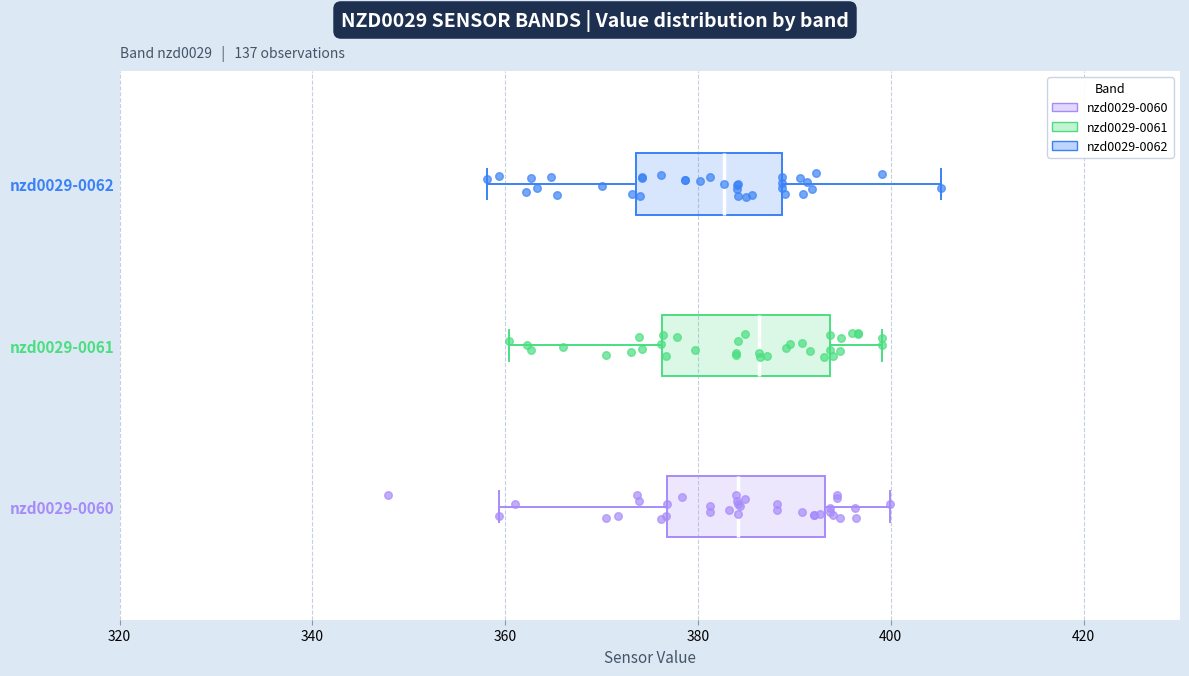

Reading bottom to top, read every box against the x-axis: the position of its median line, the range the box covers, and the ends of its whiskers. The values are not printed on the chart, so give them approximately, as read against the axis.

nzd0029-0060: median 384, box 376 to 394, whiskers 360 to 400
nzd0029-0061: median 386, box 376 to 394, whiskers 360 to 400
nzd0029-0062: median 382, box 374 to 388, whiskers 358 to 406